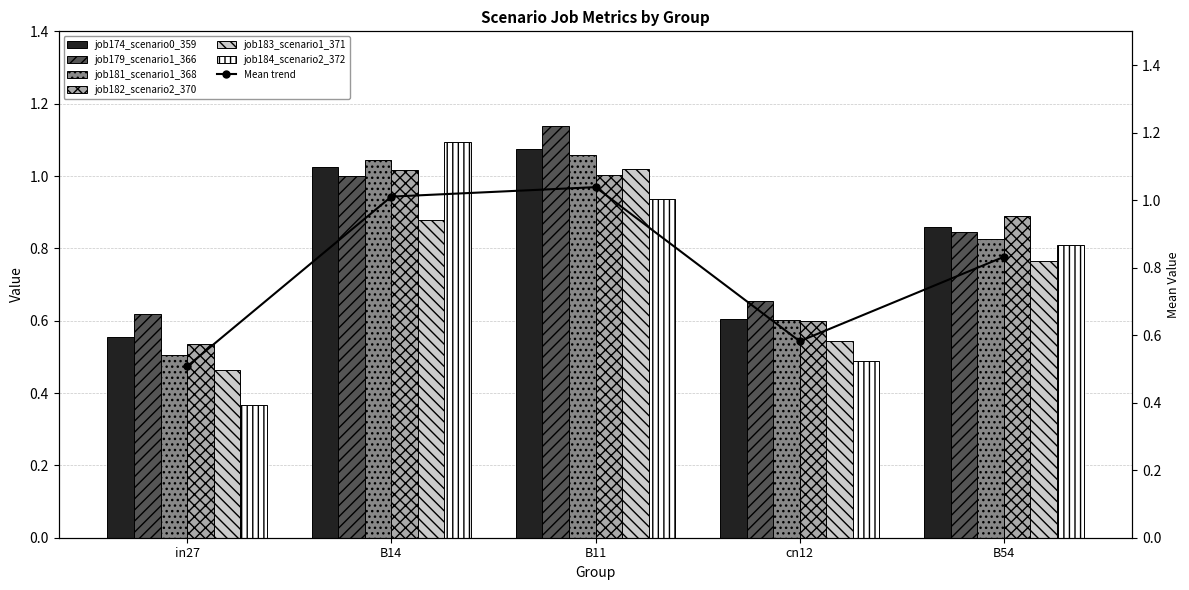

Between B14 and cn12, which series saw the biggest shift?

job184_scenario2_372